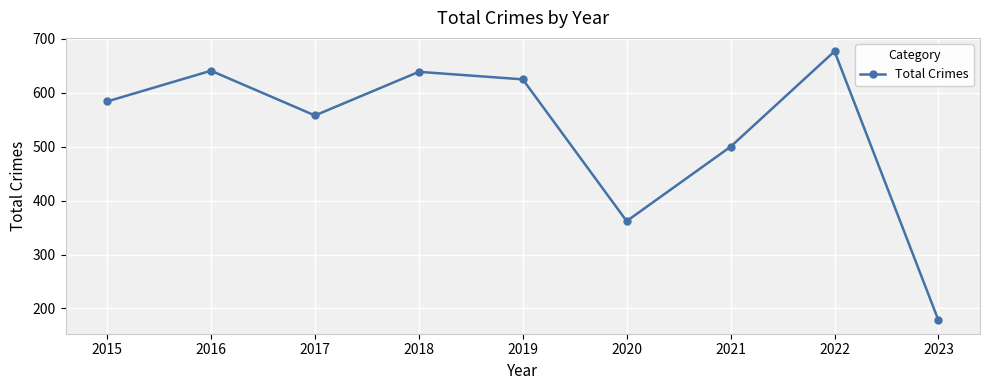

True or false: the data shows 184 at 2021.

False